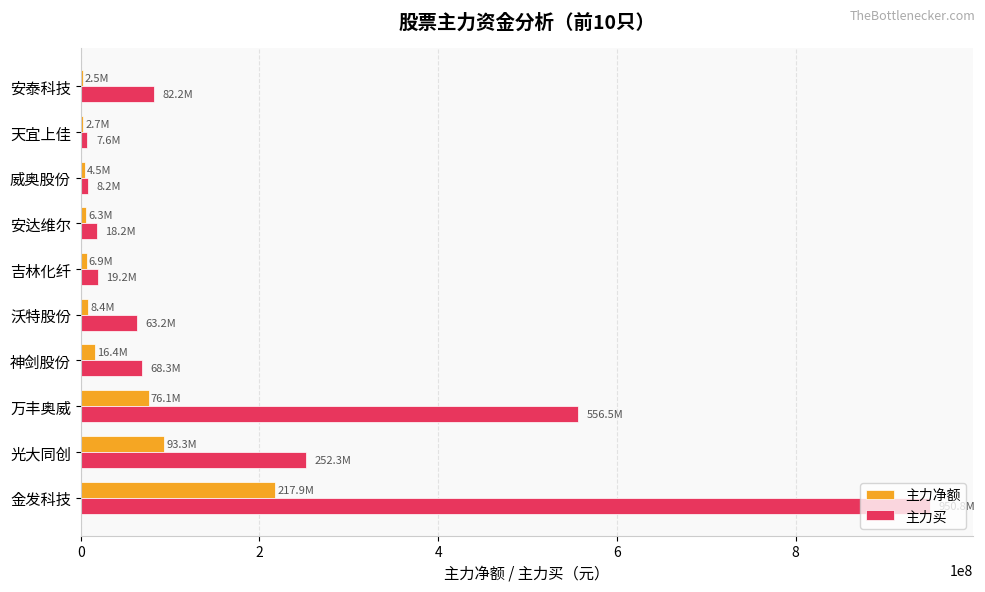

Which series changed the most between 金发科技 and 神剑股份?

主力买